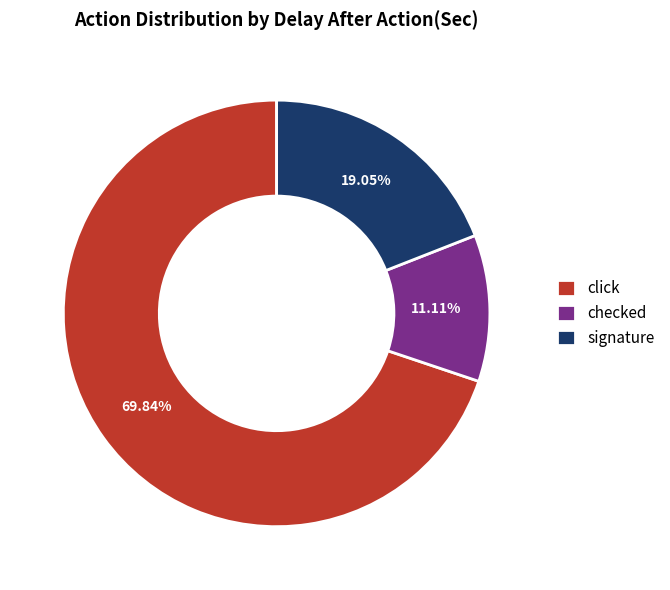

Rank the categories by value from lowest to highest.

checked, signature, click